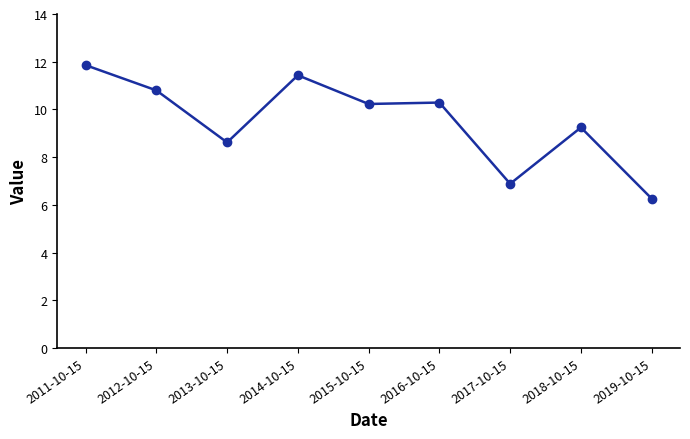

True or false: the data shows 6.9 at 2017-10-15.

True